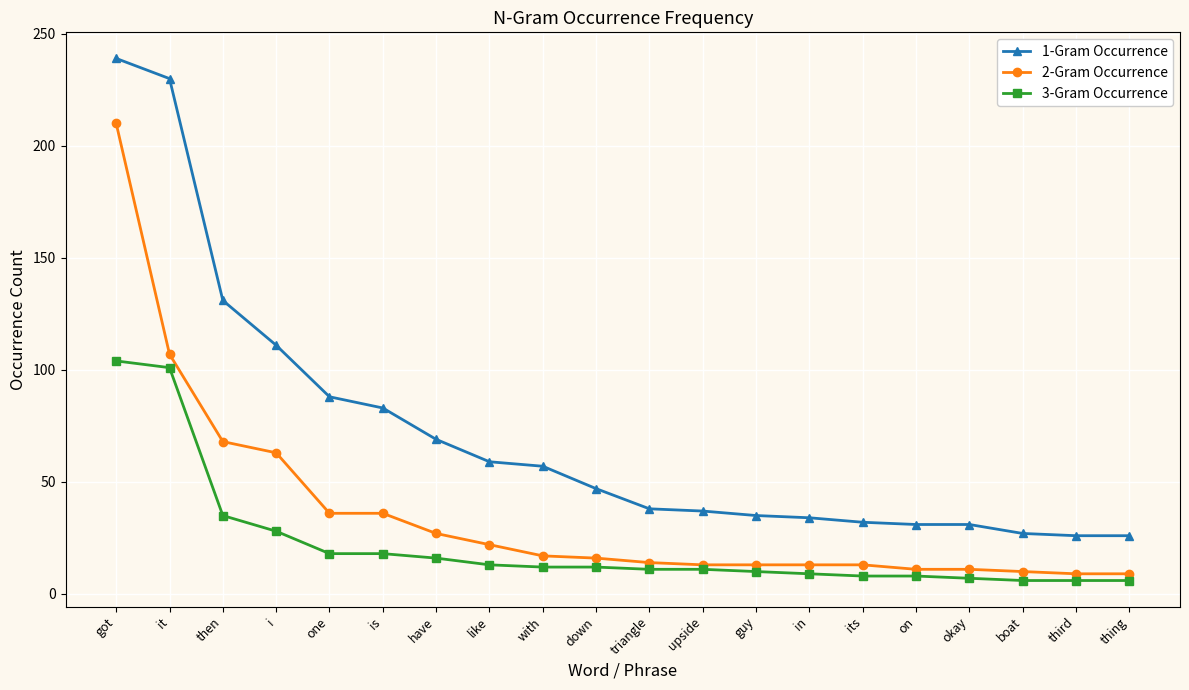

Is the value of 2-Gram Occurrence at down greater than the value of 1-Gram Occurrence at like?

No